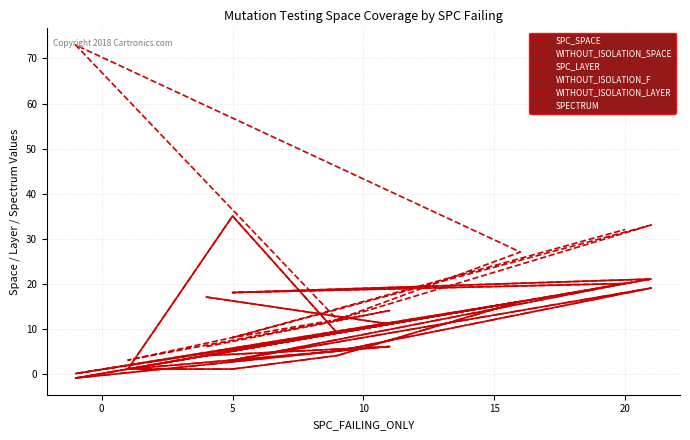

What is the difference between the second highest and second lowest values in the SPECTRUM series?

27